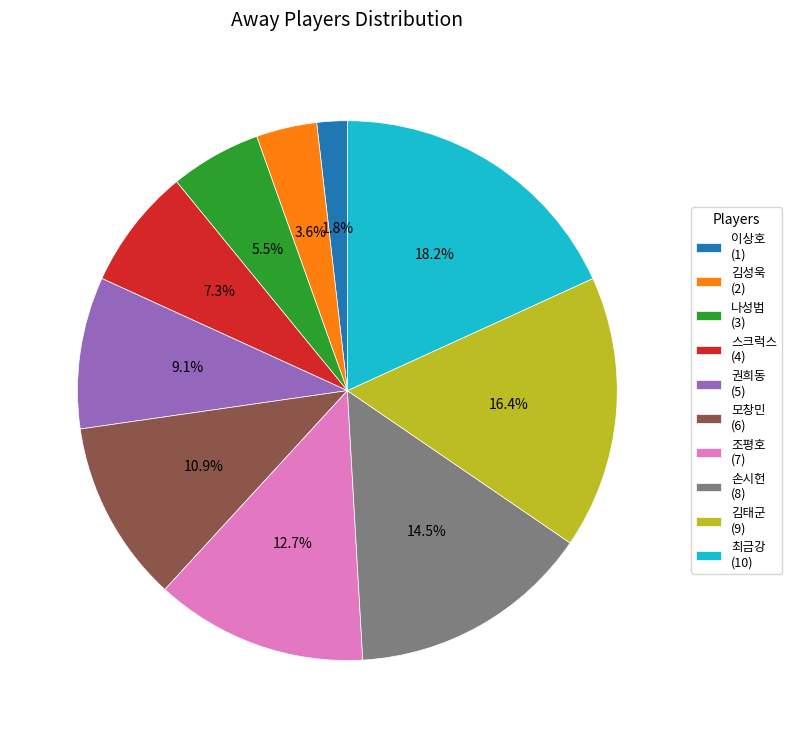

To the nearest percent, what percentage of the pie is 스크럭스?

7%